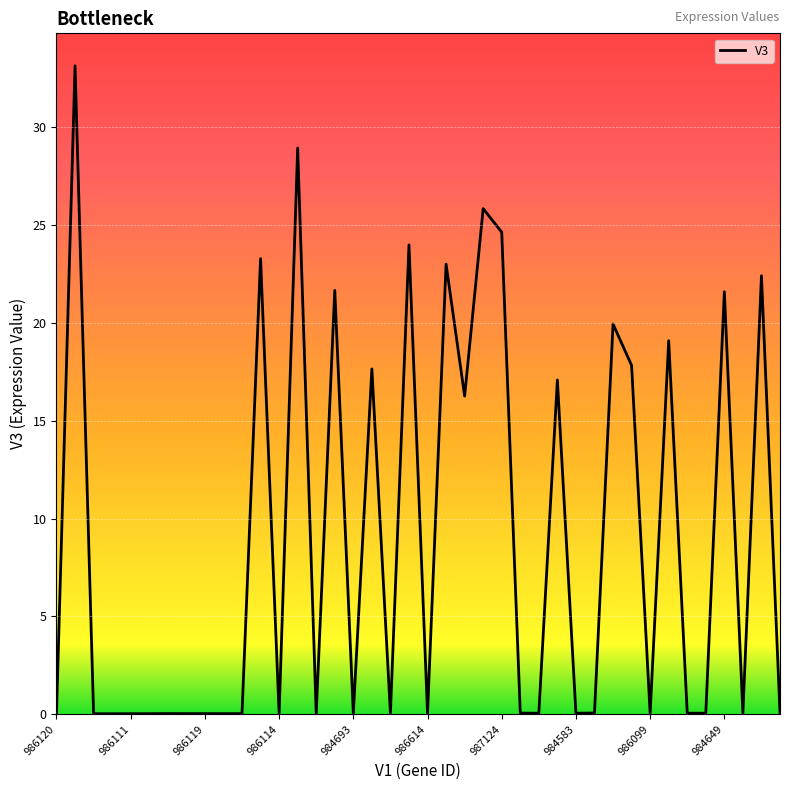

What is the difference between the maximum and minimum values?

33.1